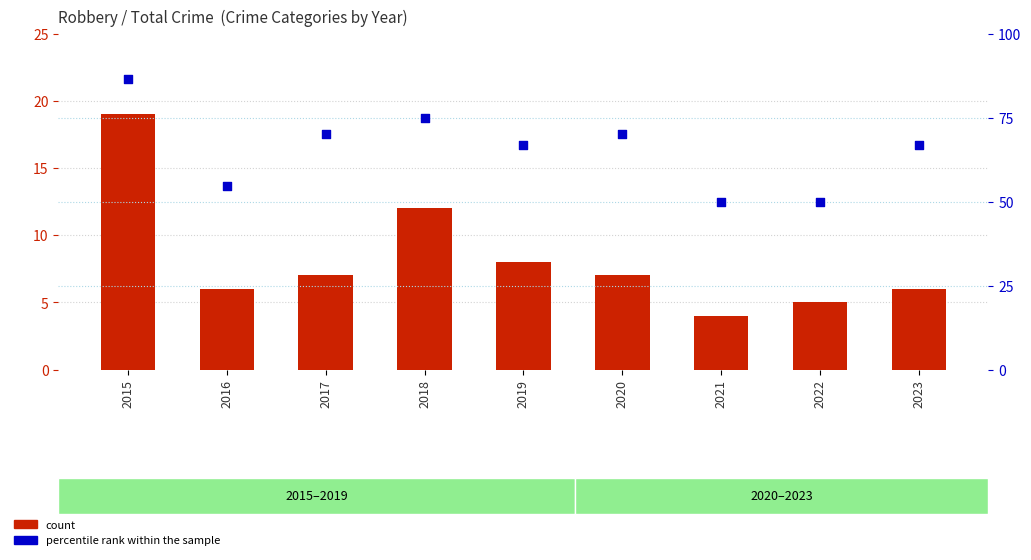

Which series reaches the minimum Y coordinate?

count